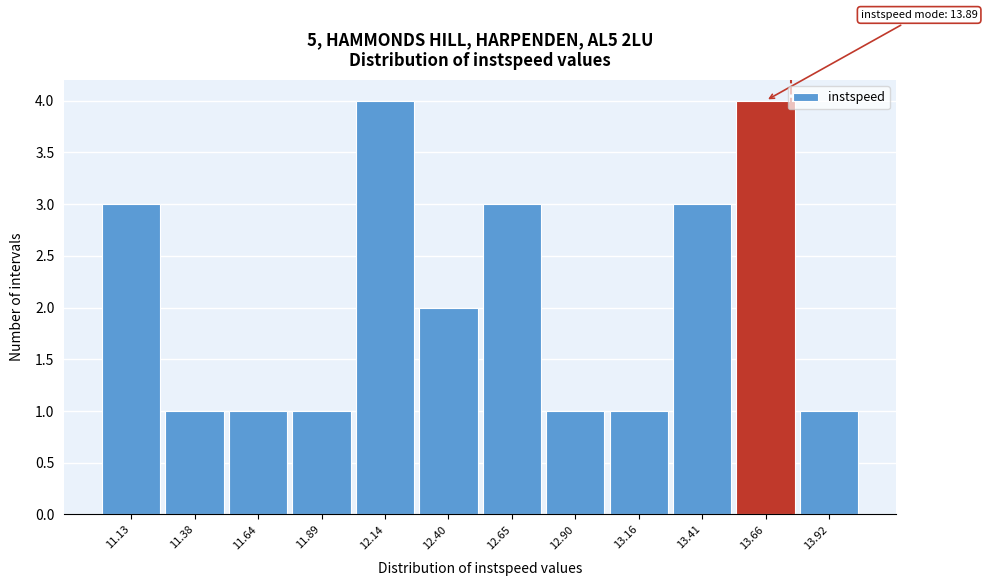

Reading right to left, what are all the values shown in this chart?

13.92=1	13.66=4	13.41=3	13.16=1	12.90=1	12.65=3	12.40=2	12.14=4	11.89=1	11.64=1	11.38=1	11.13=3